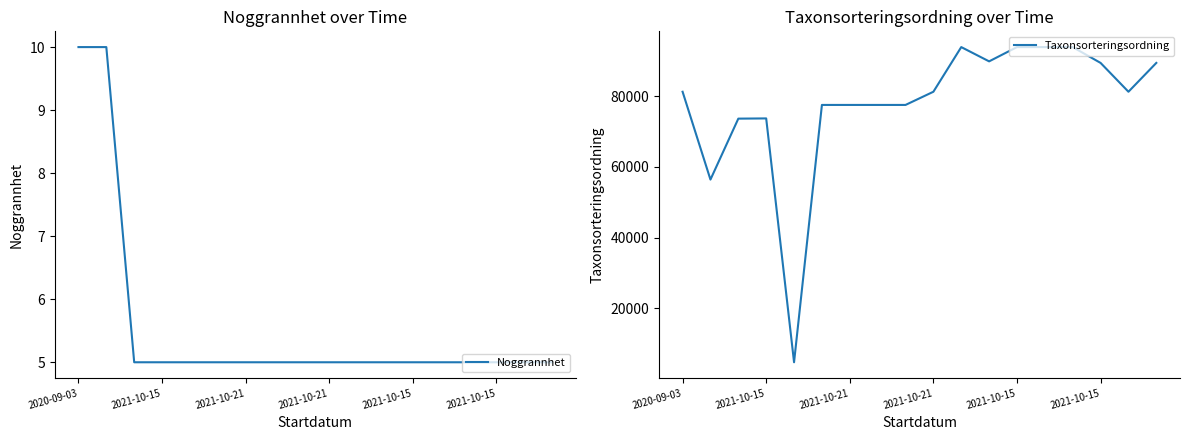

What is the difference between the highest and lowest values at 2021-10-21?

77501